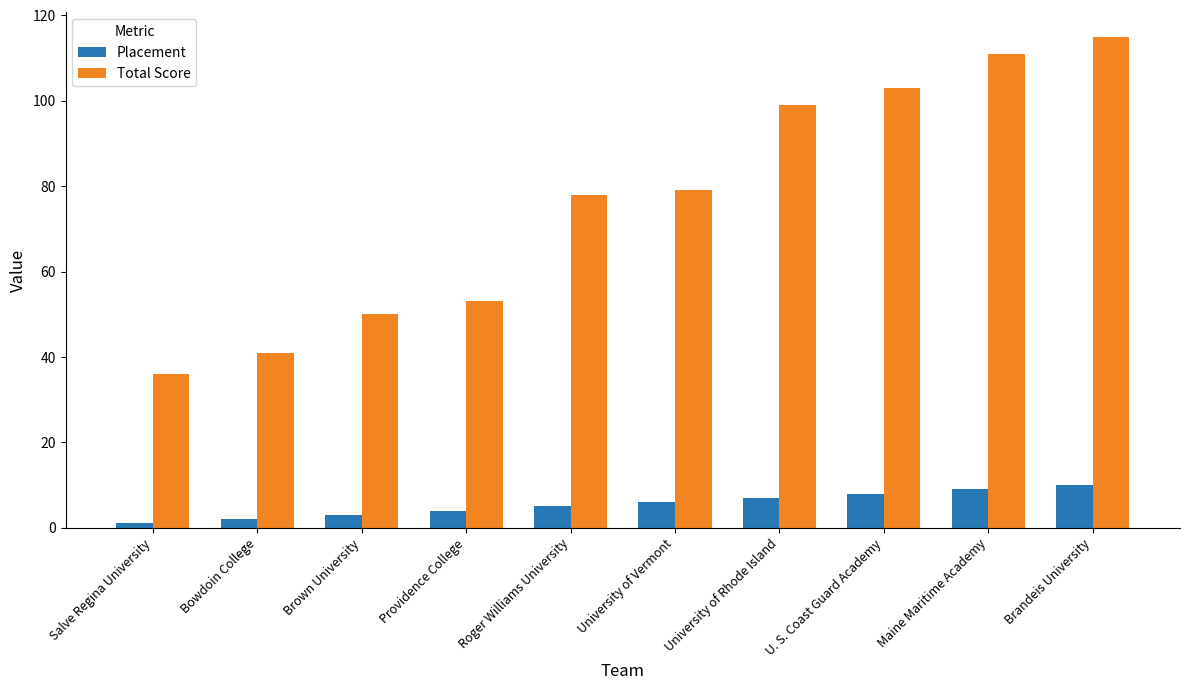

Is it true that Placement equals 4 at Providence College?

True